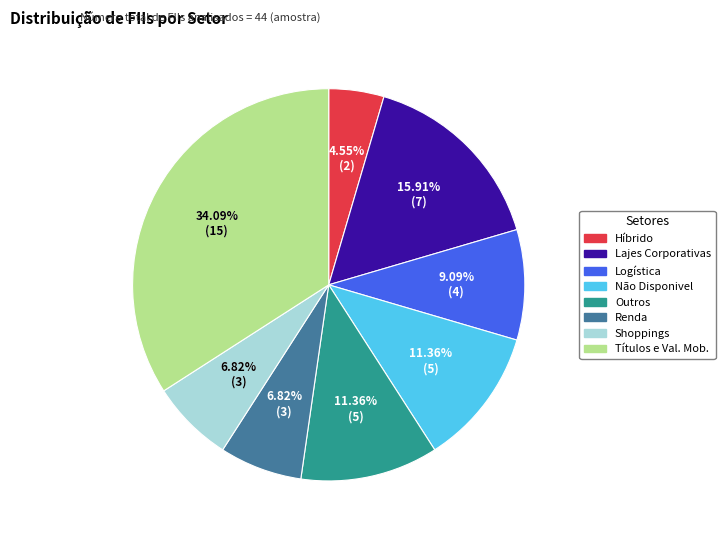

Is it true that Híbrido is 5% of the pie?

True